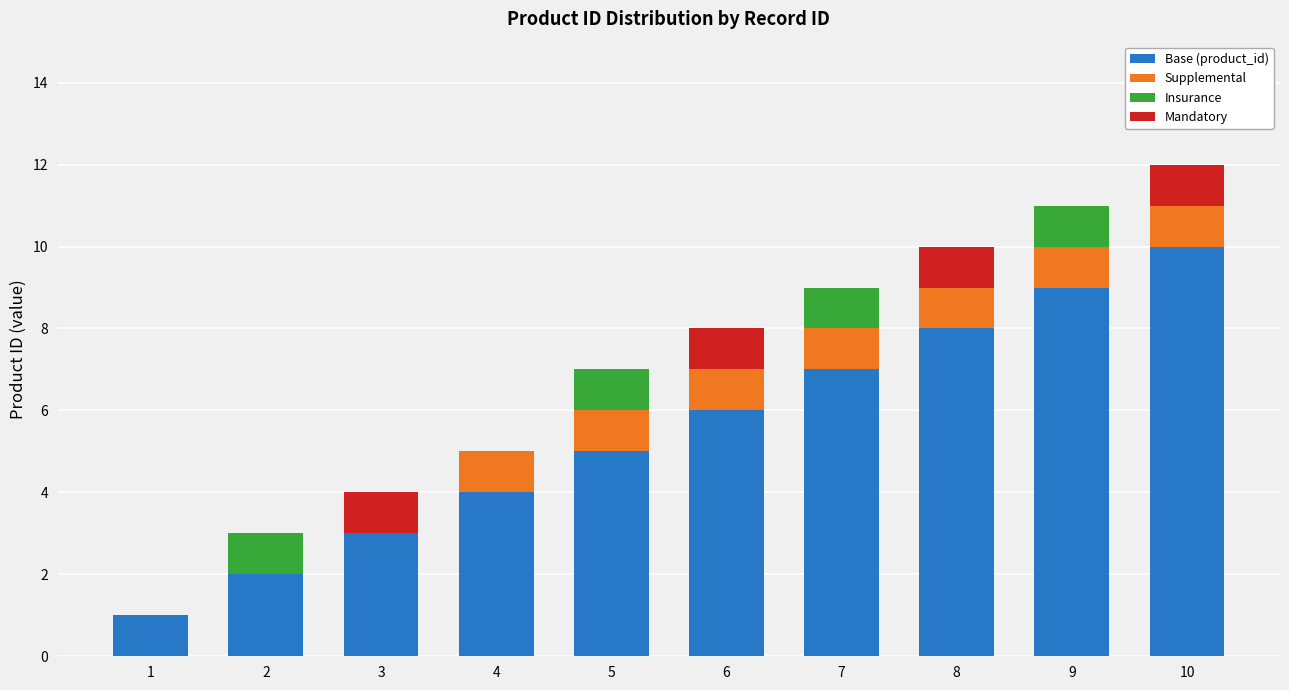

The Base (product_id) series shows 6 at 10. True or false?

False